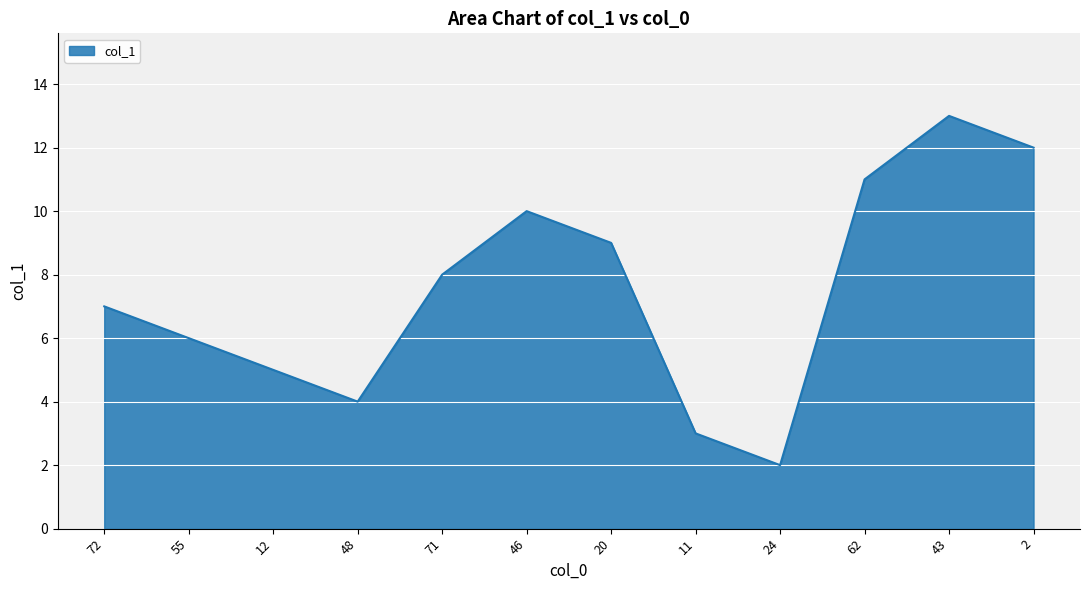

What position from the right is 20?

6